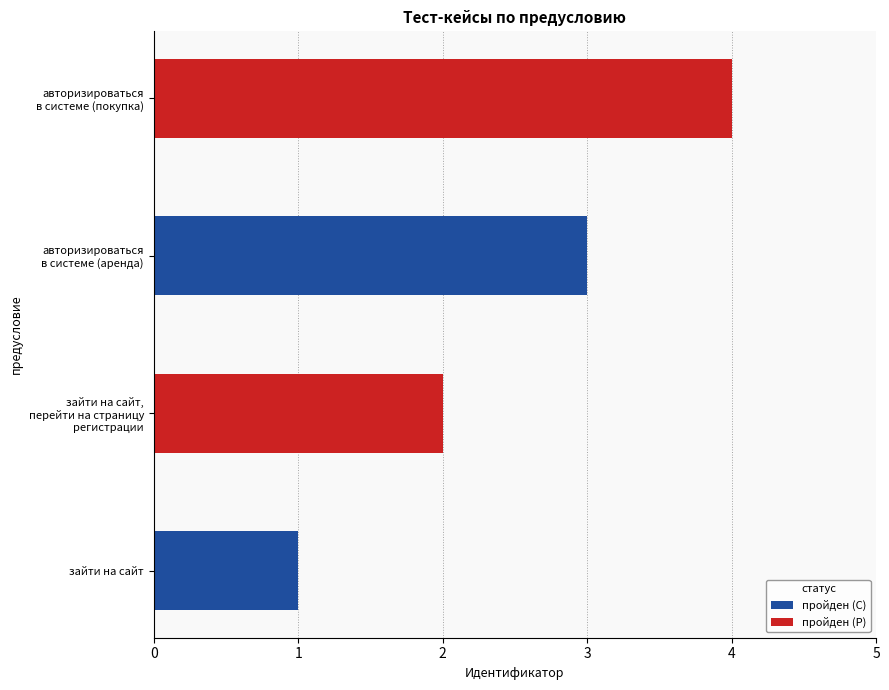

Which series has the largest total across all categories?

пройден (P)